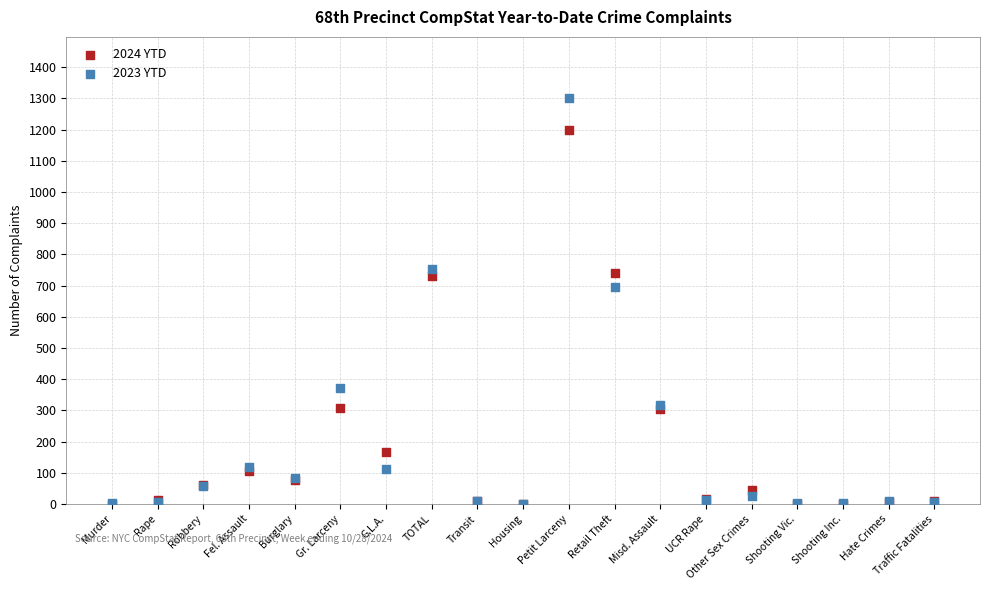

What are all the series names shown in the legend?

2024 YTD, 2023 YTD